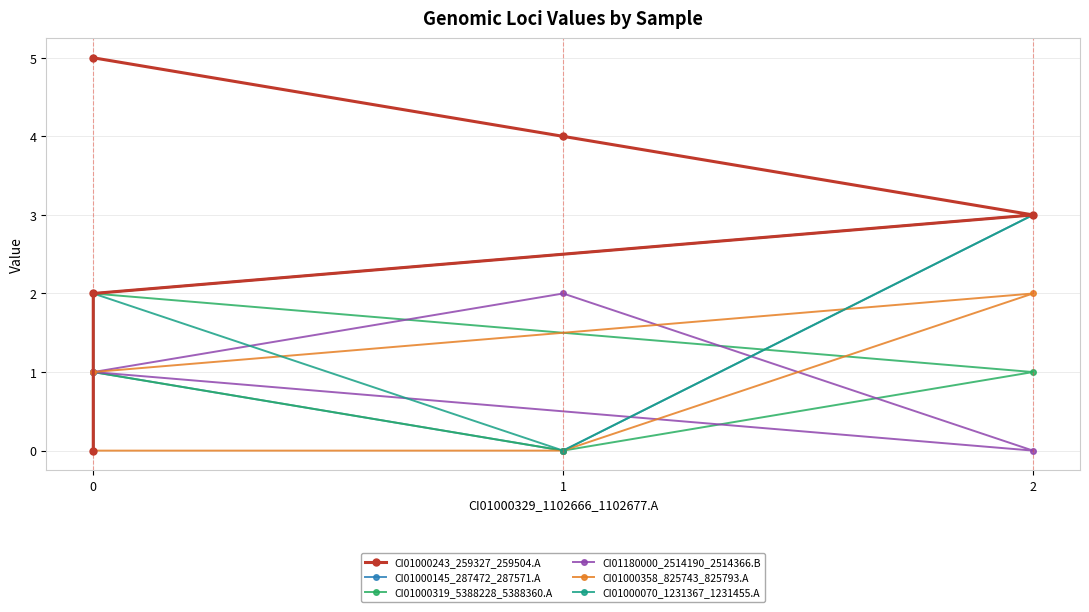

What is the sum of all CI01000145_287472_287571.A values?

6